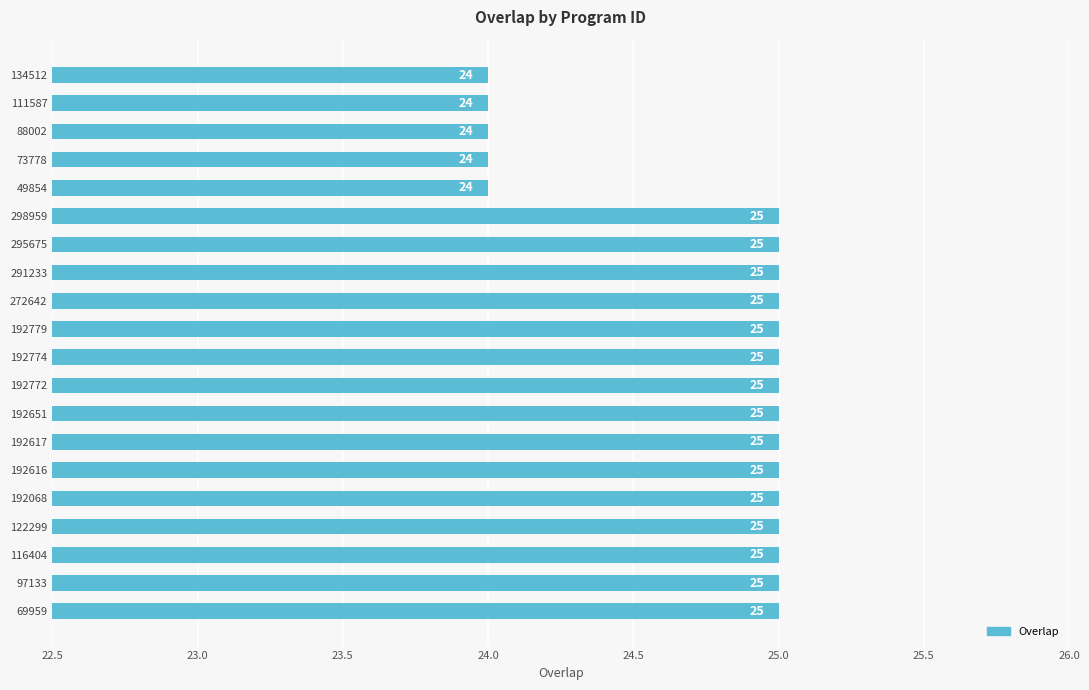

Reading bottom to top, extract all data points from this chart.

69959=25	97133=25	116404=25	122299=25	192068=25	192616=25	192617=25	192651=25	192772=25	192774=25	192779=25	272642=25	291233=25	295675=25	298959=25	49854=24	73778=24	88002=24	111587=24	134512=24